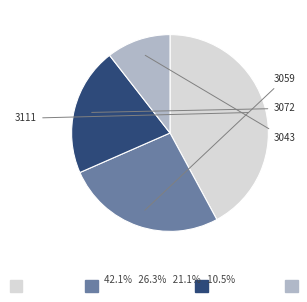

Is there a majority slice in this chart?

No